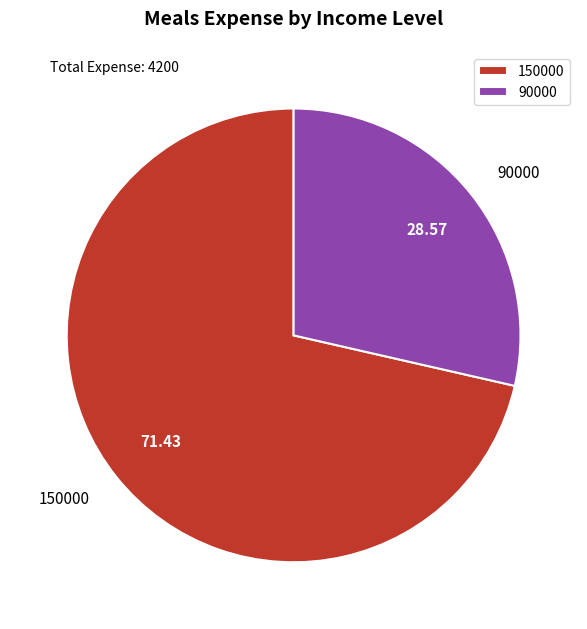

How many segments does this pie chart have?

2